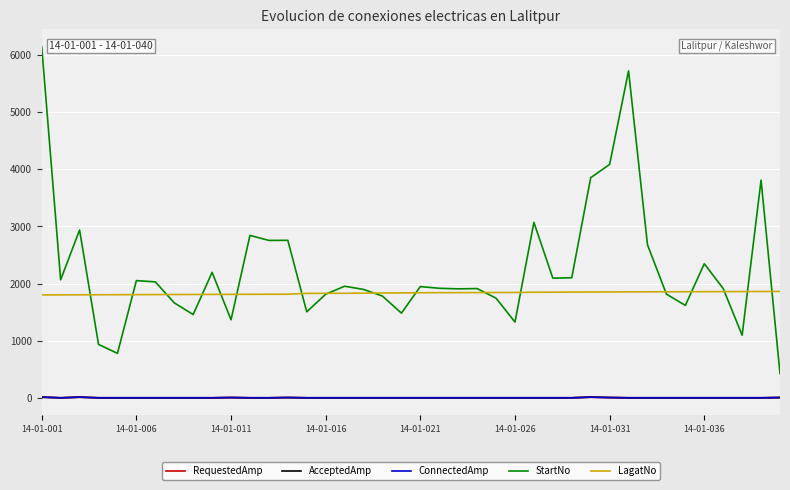

At which label does AcceptedAmp reach its minimum?

14-01-006